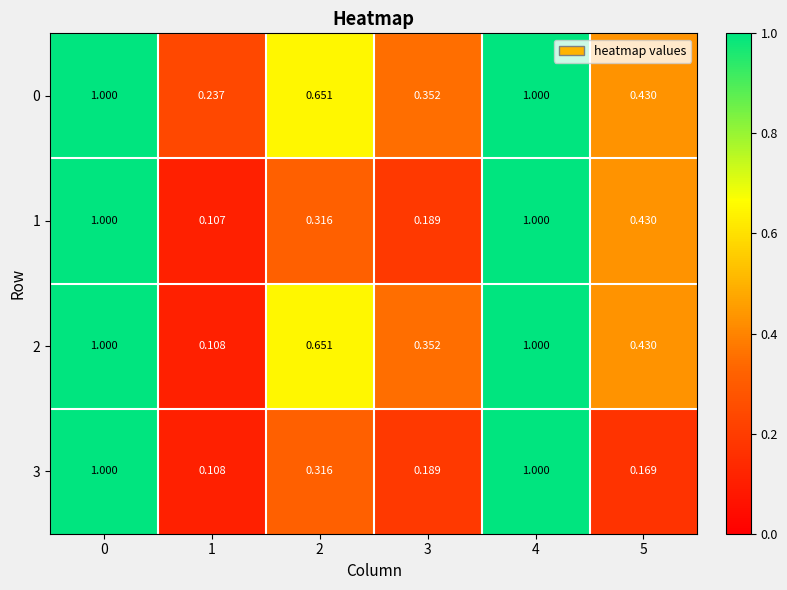

Is the value of 1 at 3 greater than the value of 0 at 1?

No